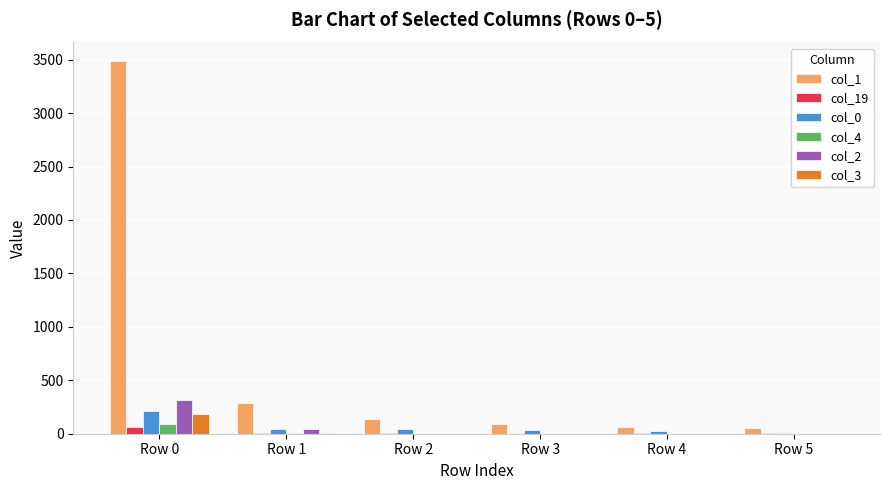

What is the total value across all series at Row 0?

4350